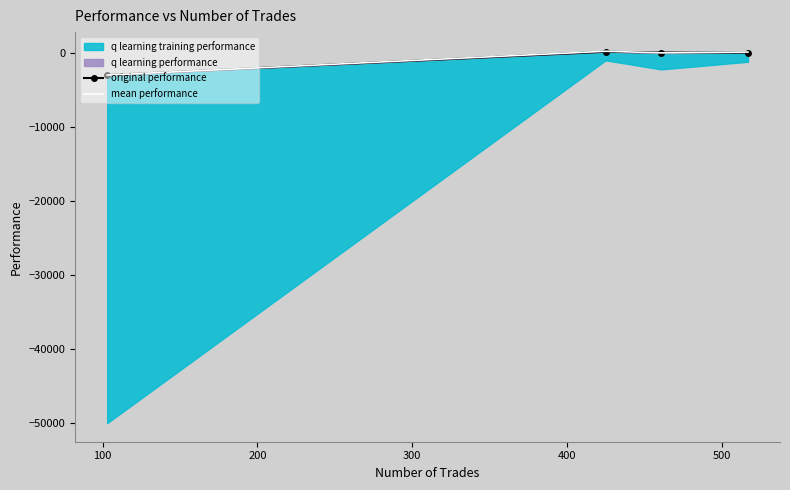

How many lines are shown in the chart?

2